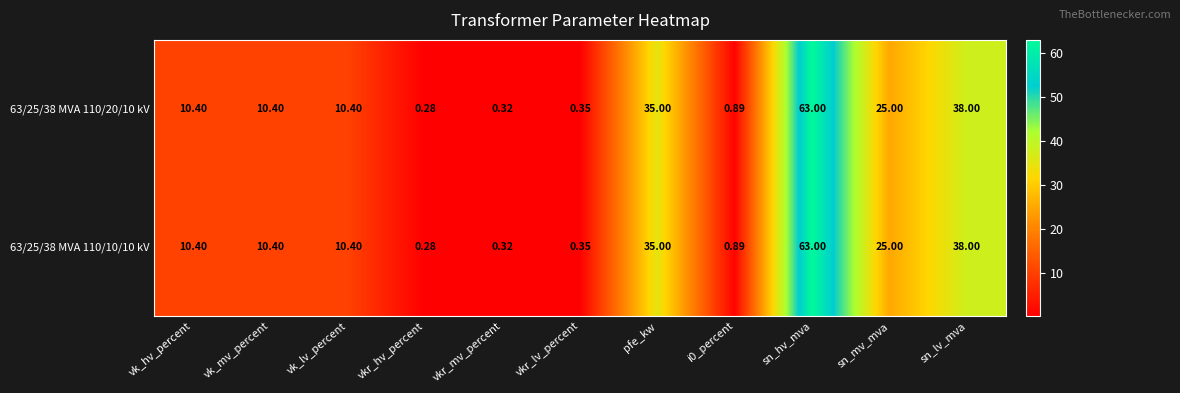

How many categories are shown in the chart?

11